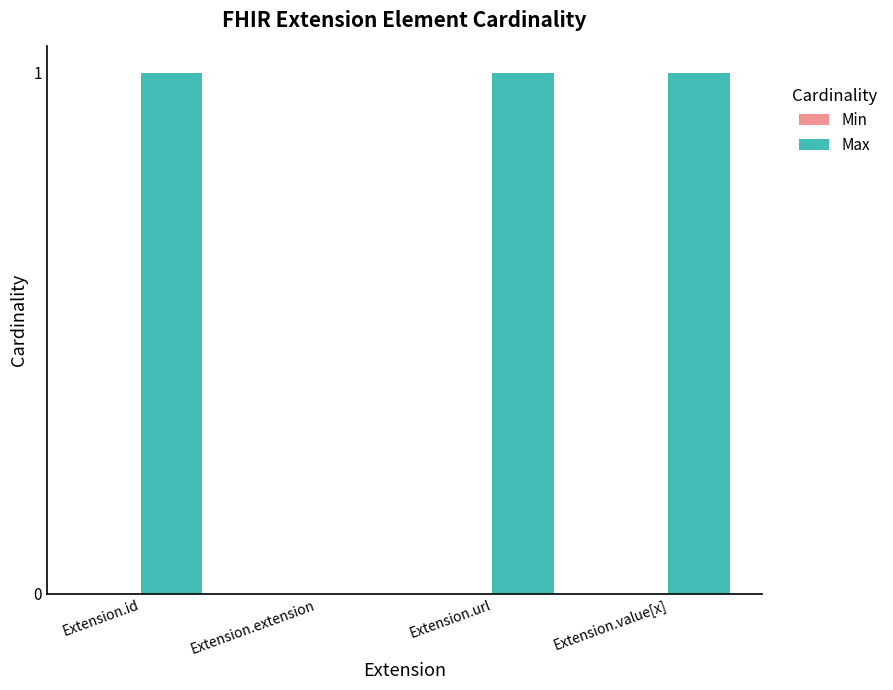

Are the bars grouped side by side (vs. stacked)?

No